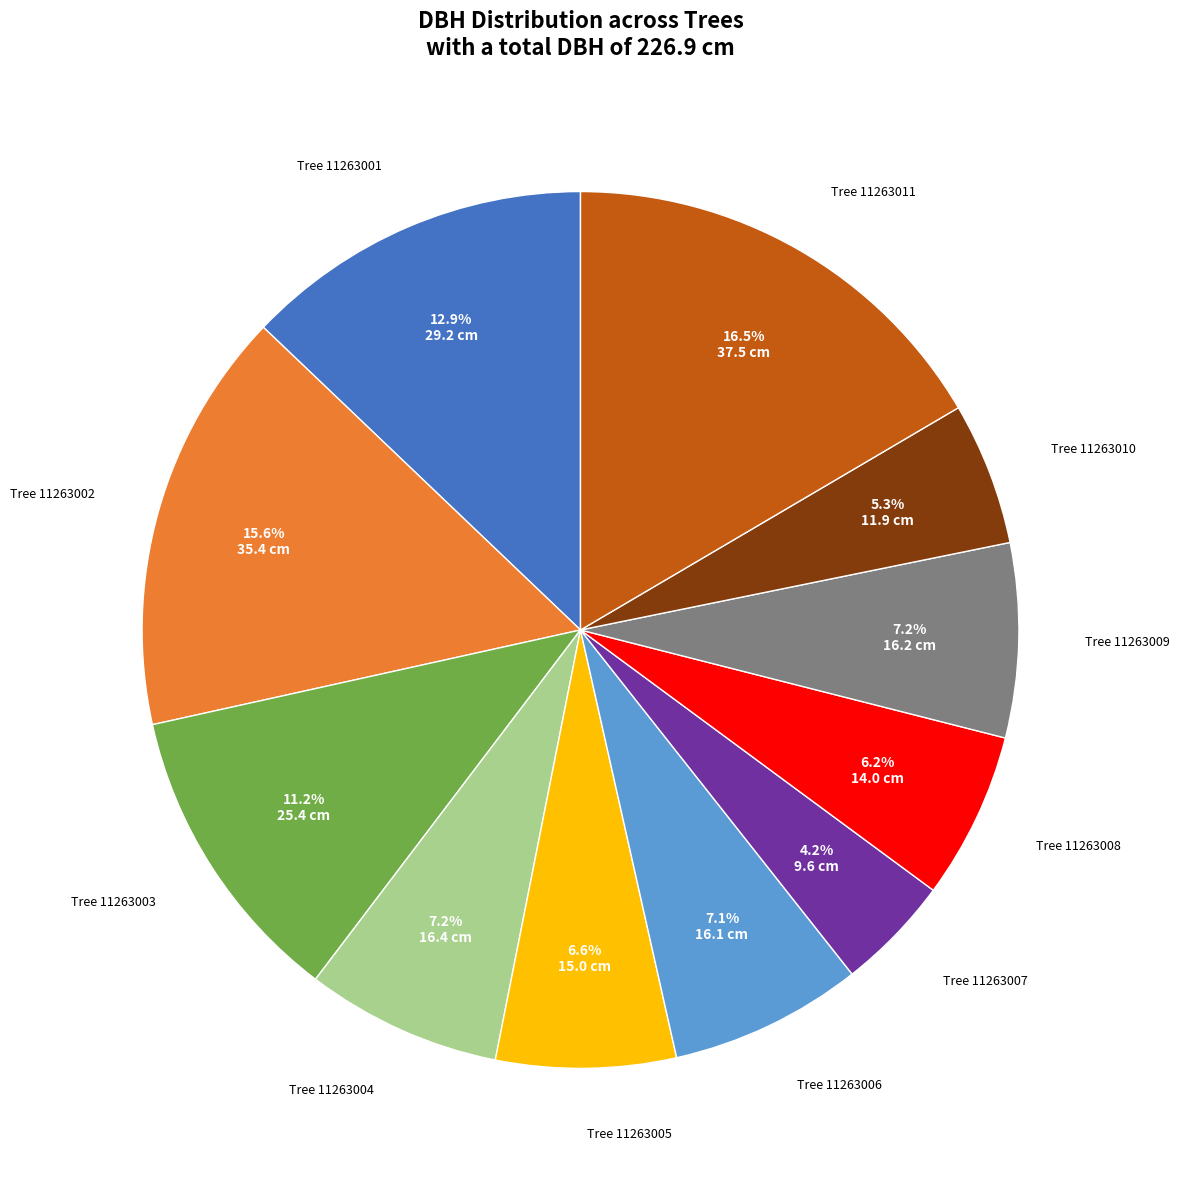

Does any single category account for the majority?

No